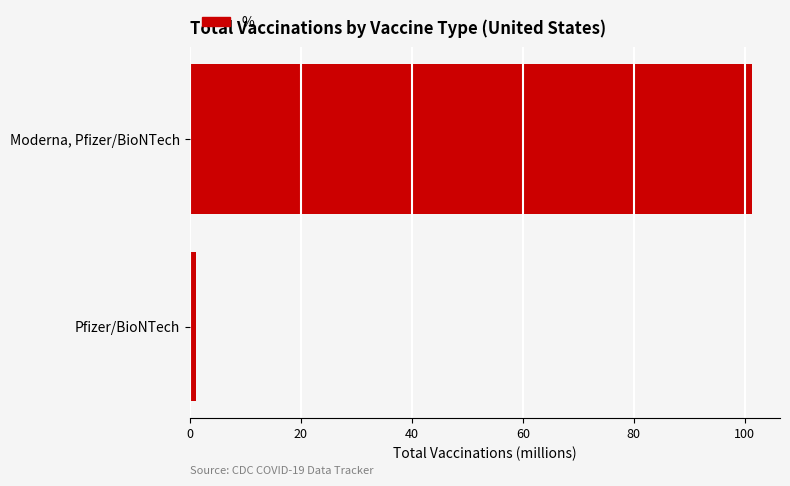

Reading bottom to top, what are all the values shown in this chart?

Pfizer/BioNTech=1.2	Moderna, Pfizer/BioNTech=101.3